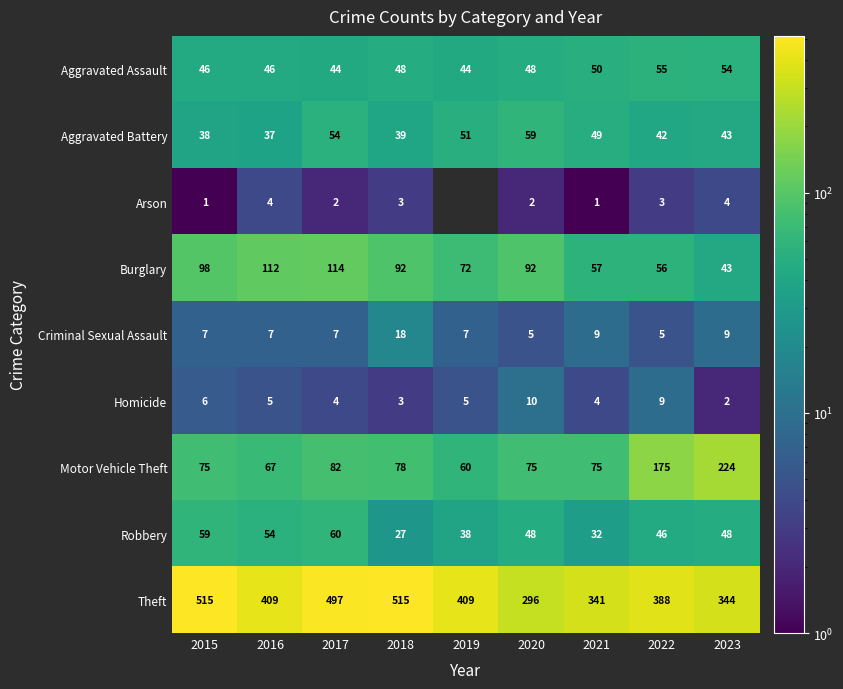

What is the average value of the Burglary series?

82